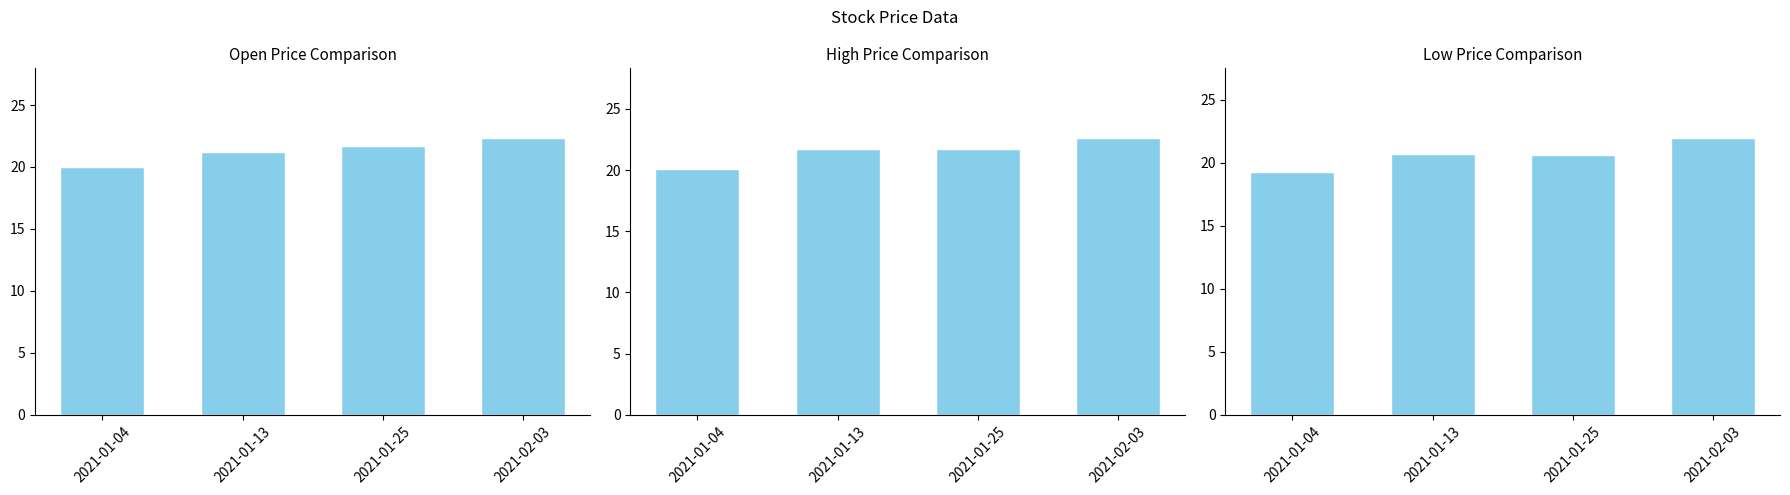

The Low series shows 4.5 at 2021-01-04. True or false?

False